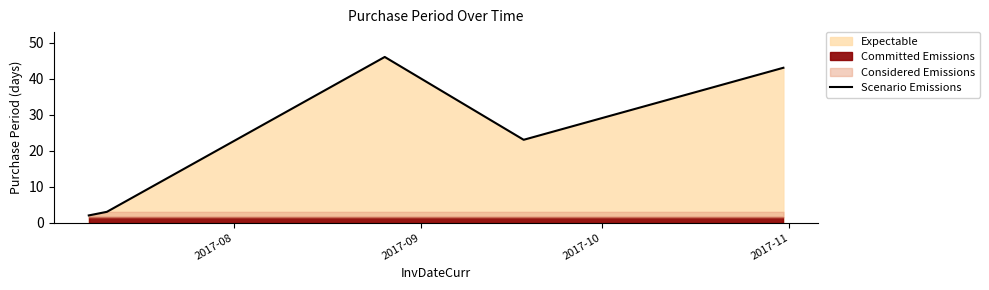

What is the difference between the values at 2017-11 and 2017-09?

20